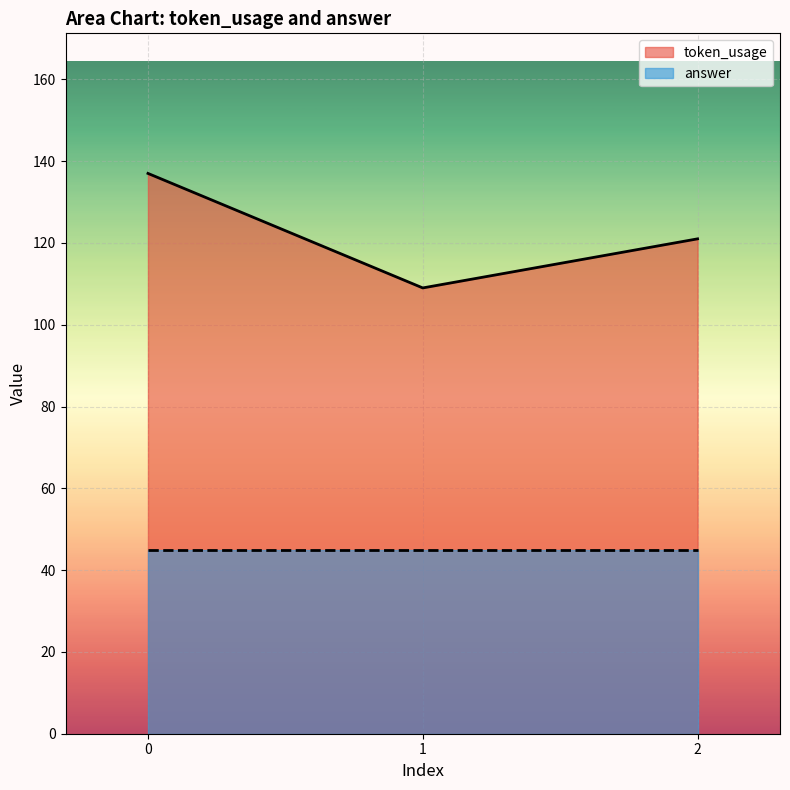

What is the value of the 2nd point from the left?

109